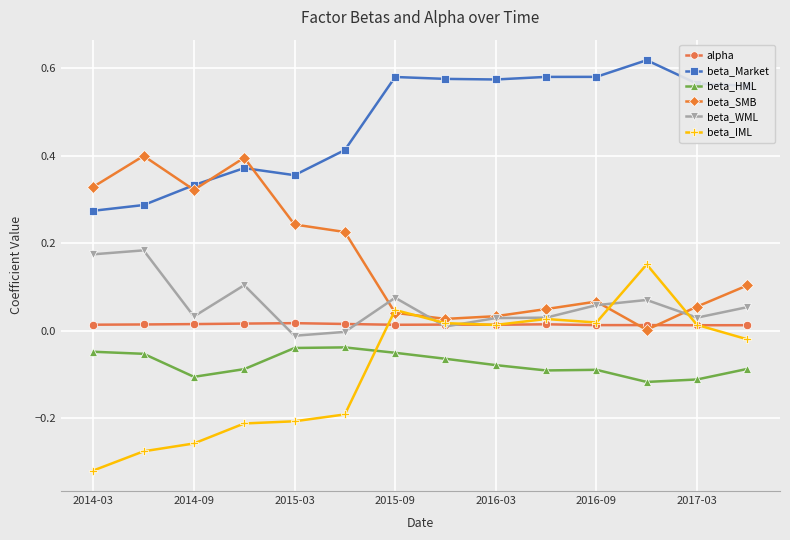

Which series has the largest total across all categories?

beta_Market